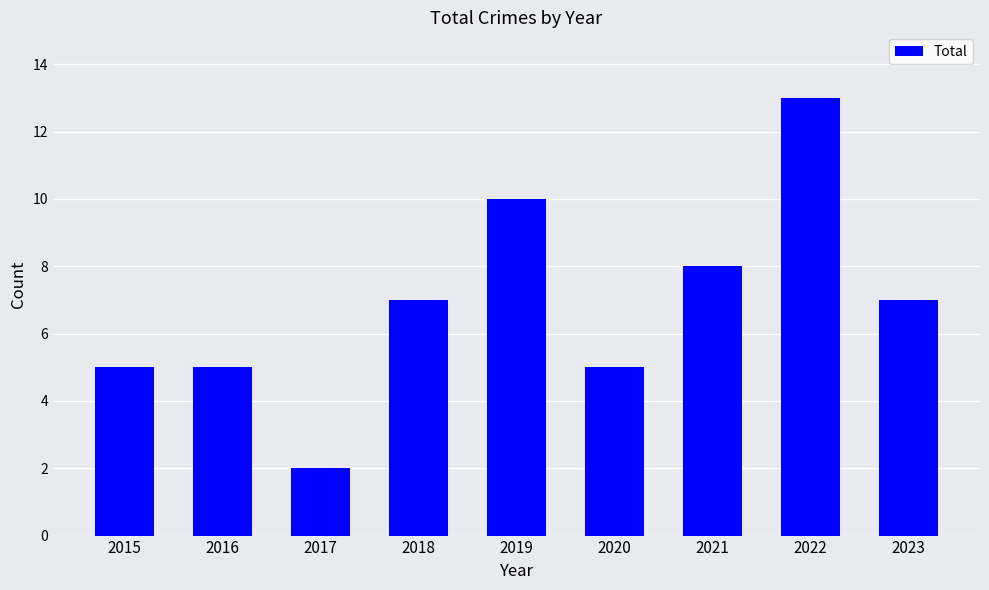

What is the value of the 9th bar from the left?

7